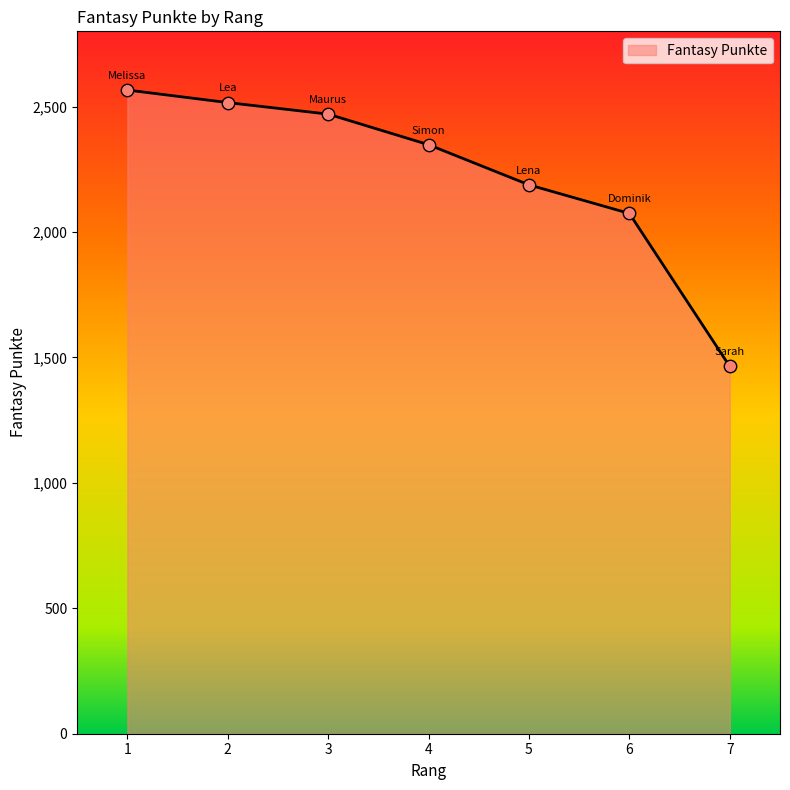

Approximately how many times larger is the value at 7 compared to 2?

0.6